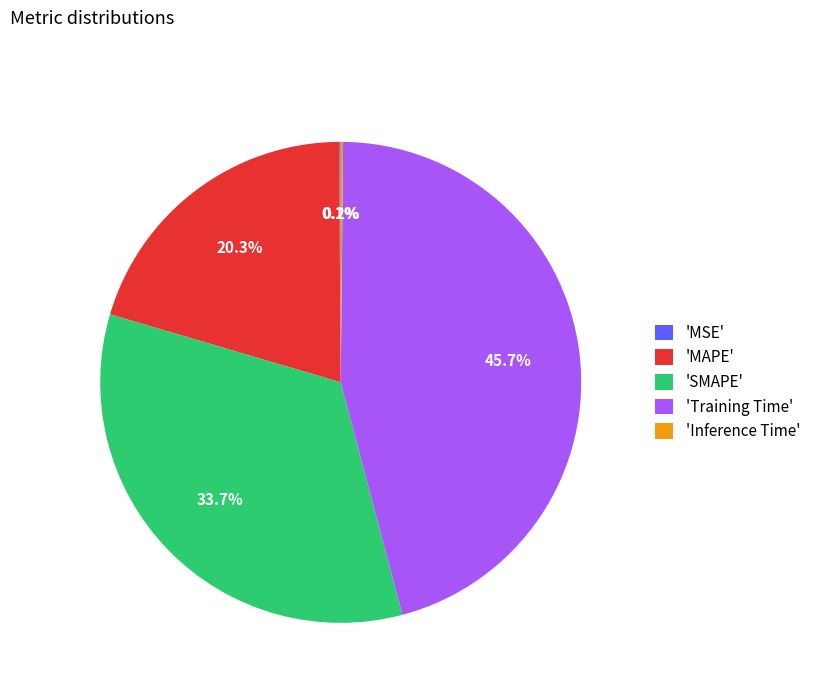

Does any single category account for the majority?

No